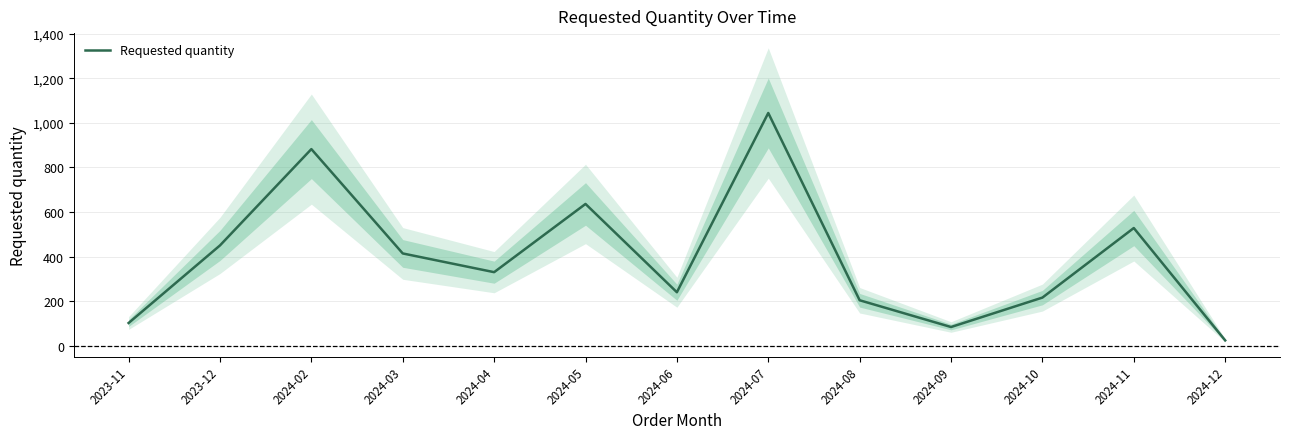

How many values are below 330?

6